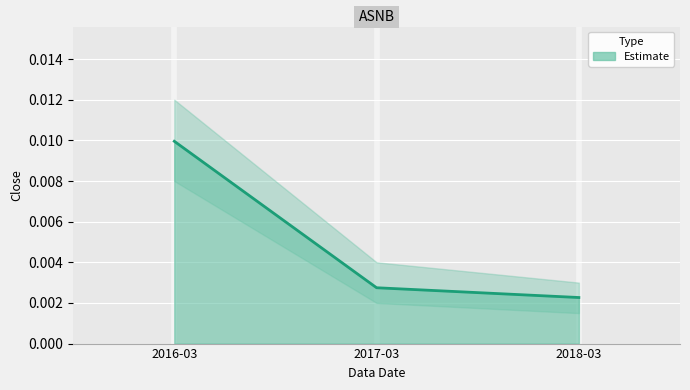

What is the label of the 2nd point from the left?

2017-03